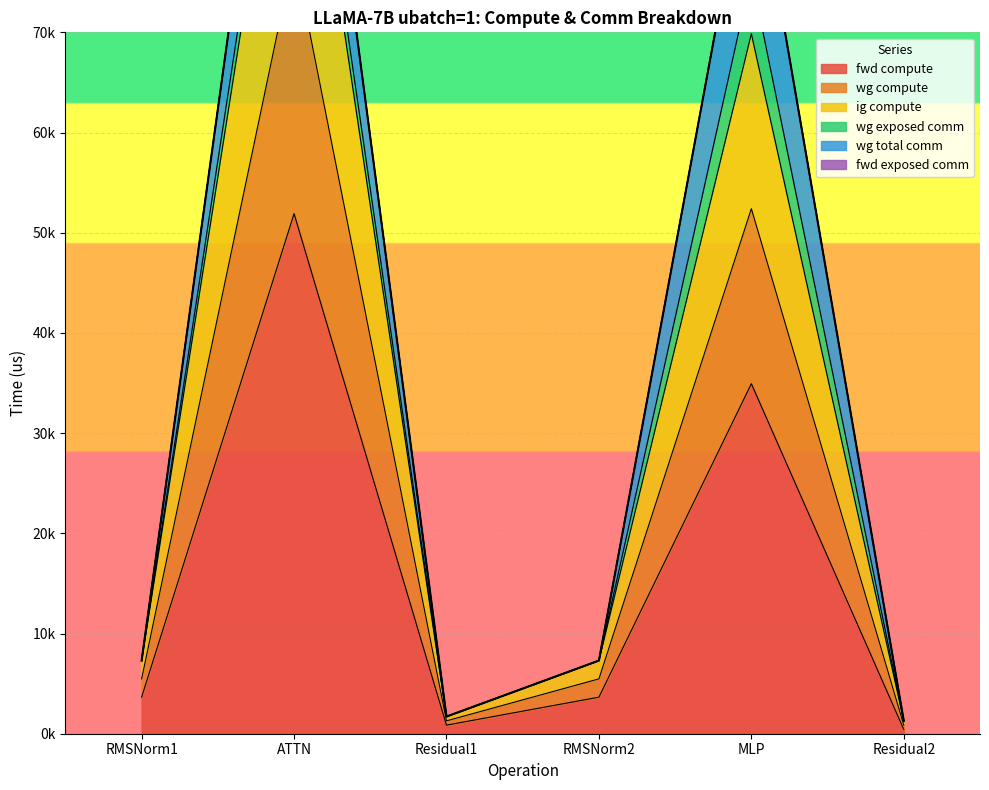

Rank the categories by wg compute value from highest to lowest.

ATTN, MLP, RMSNorm1, RMSNorm2, Residual1, Residual2